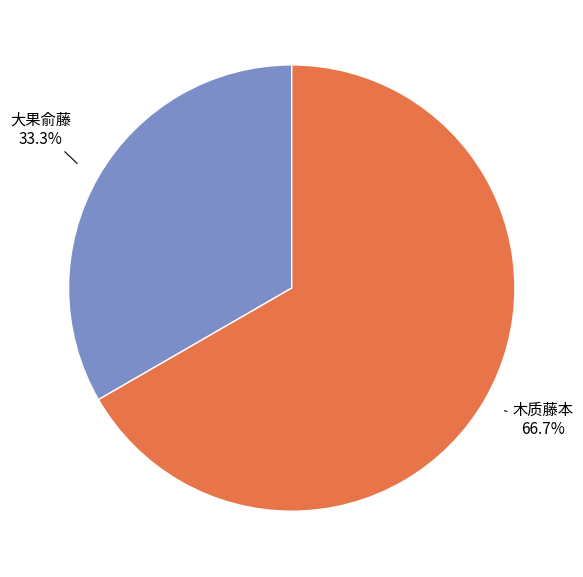

How many segments does this pie chart have?

2